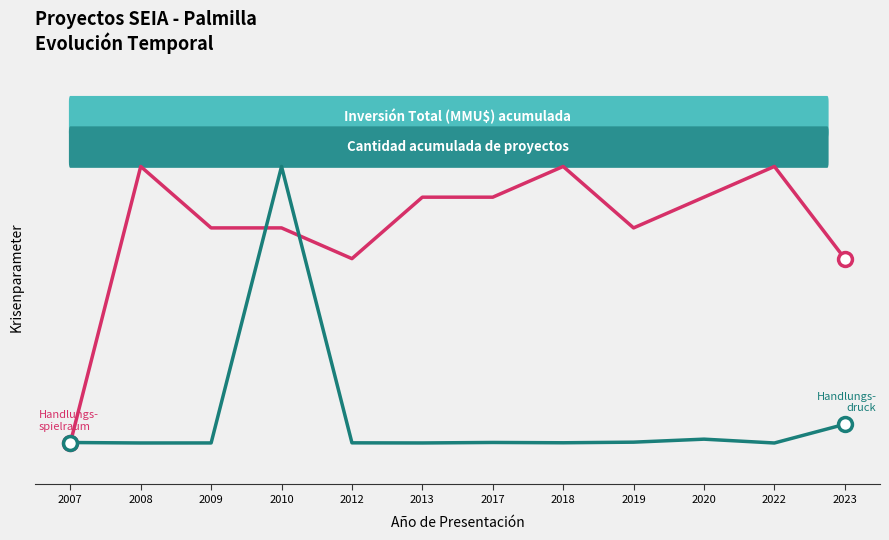

How many lines are shown in the chart?

2